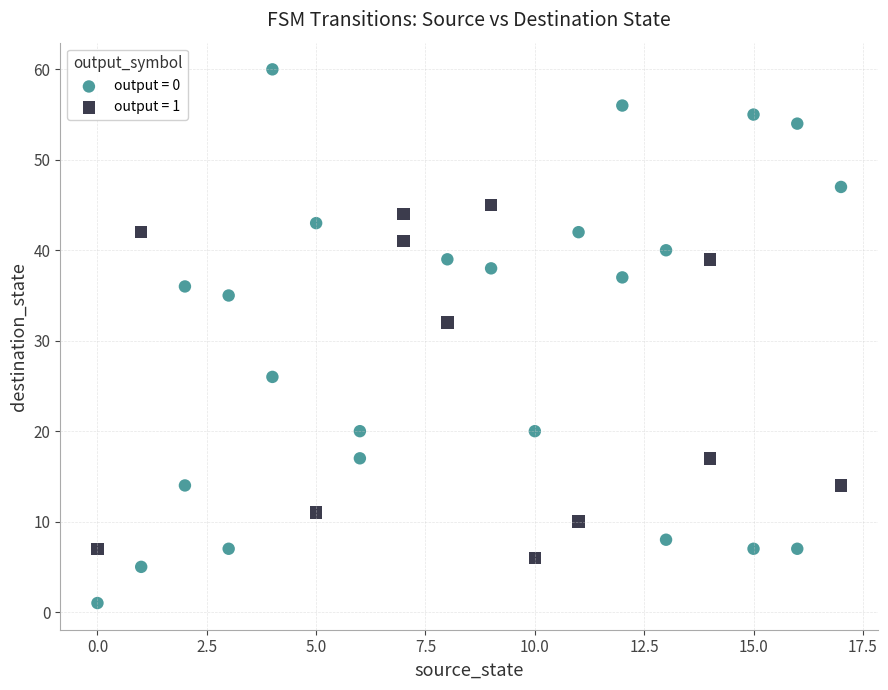

What are all the series names shown in the legend?

output = 0, output = 1